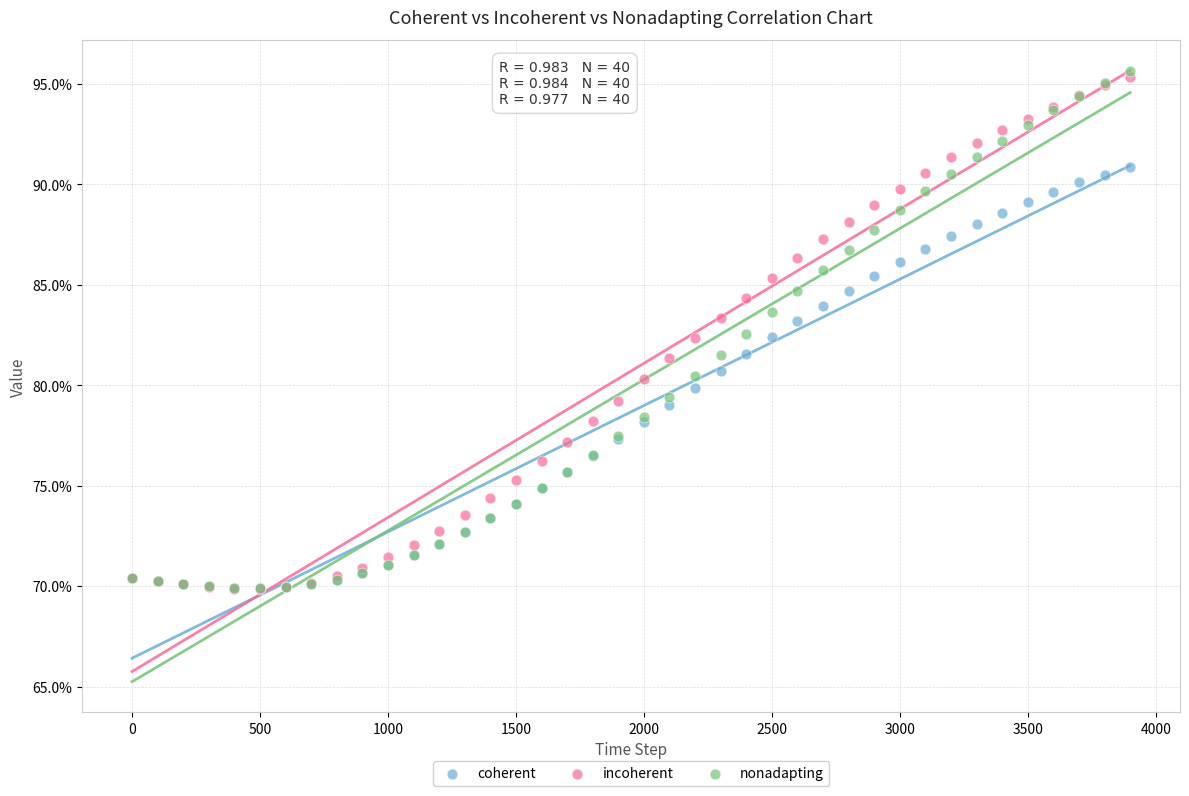

Which series reaches the maximum Y coordinate?

nonadapting